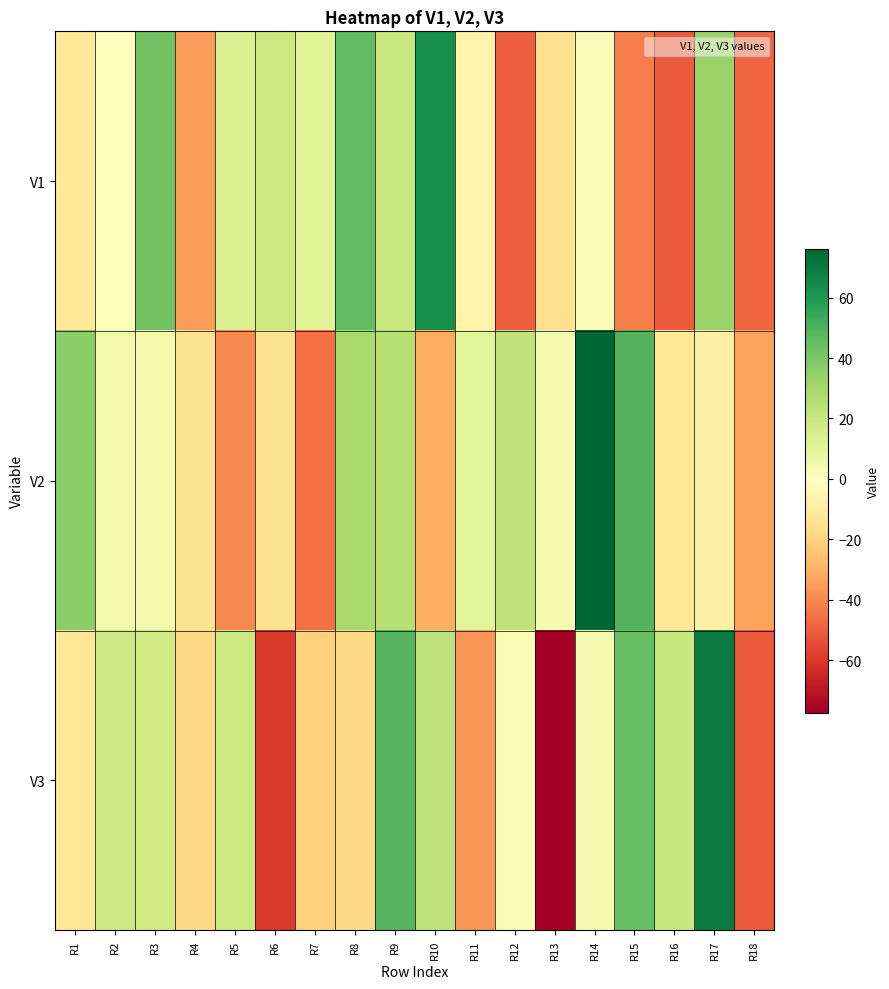

Which series has the widest spread of values?

V3